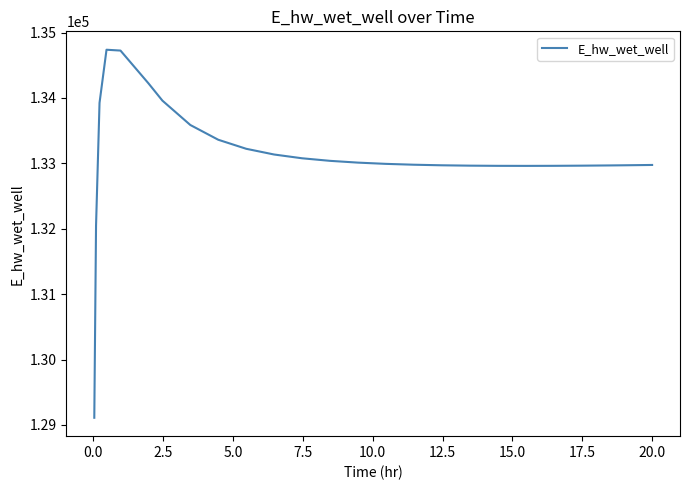

What is the greatest value displayed?

134736.8